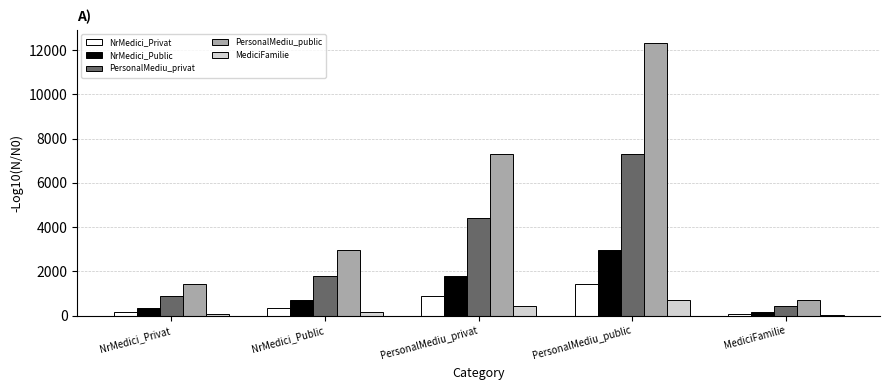

What is the total value across all series at NrMedici_Public?

6038.5